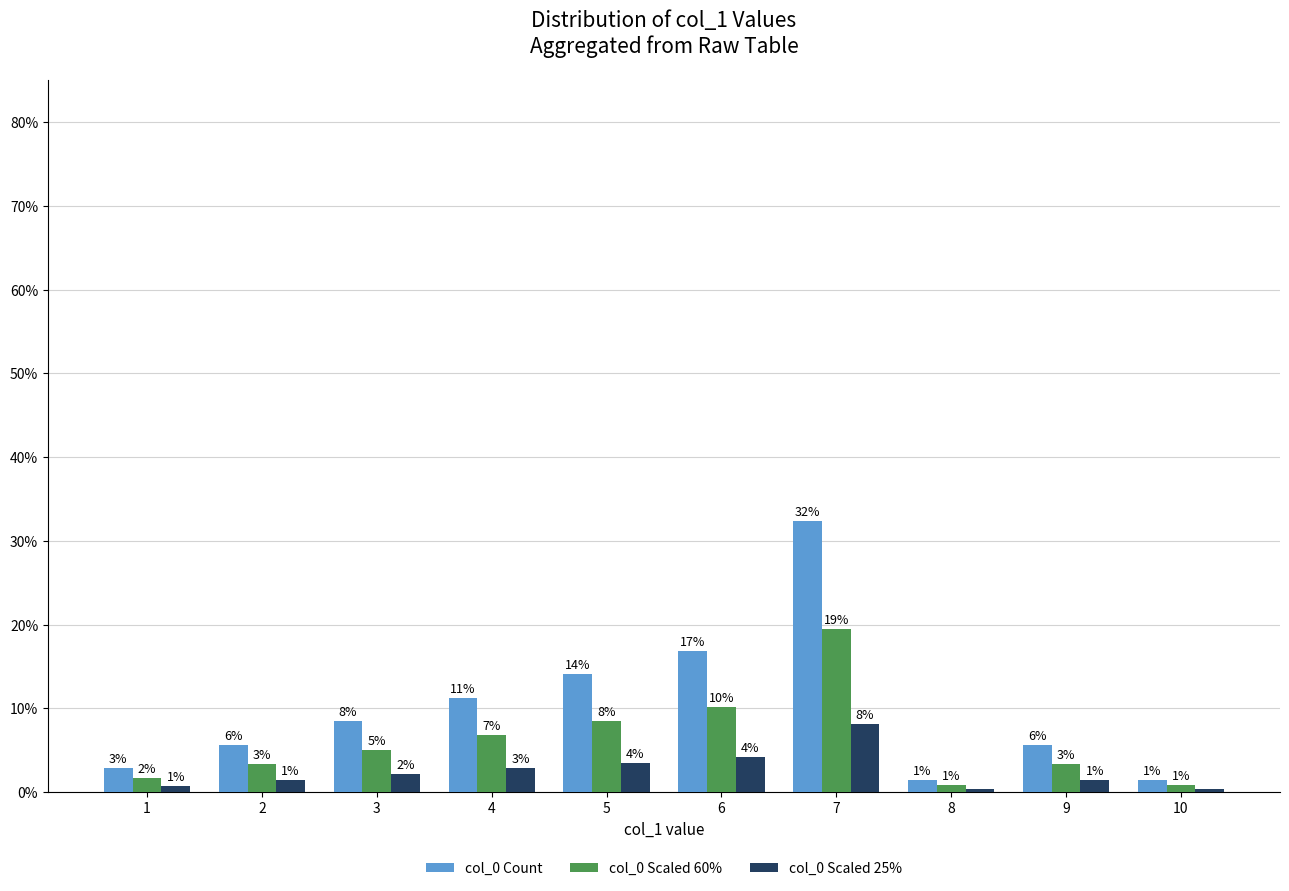

What is the difference between the col_0 Scaled 25% values at 8 and 1?

0.4